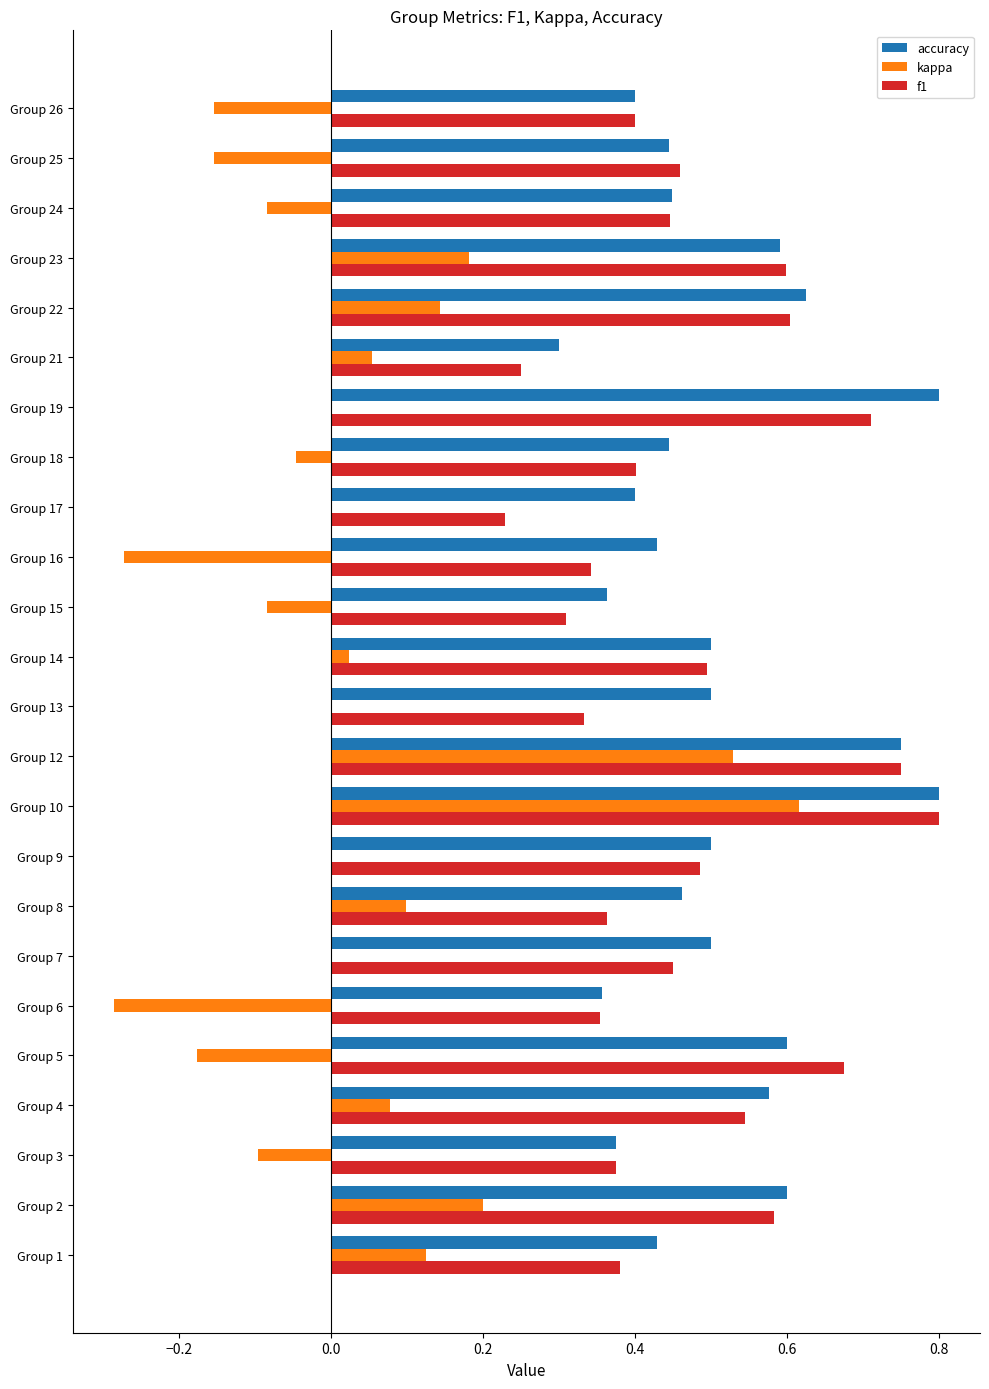

The value of accuracy at Group 17 is 0.7. True or false?

False